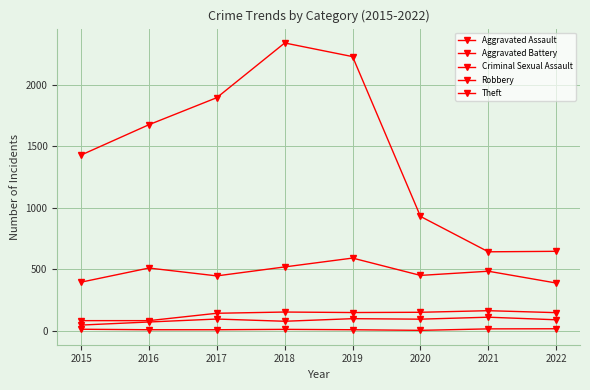

What is the minimum value shown in the chart?

3